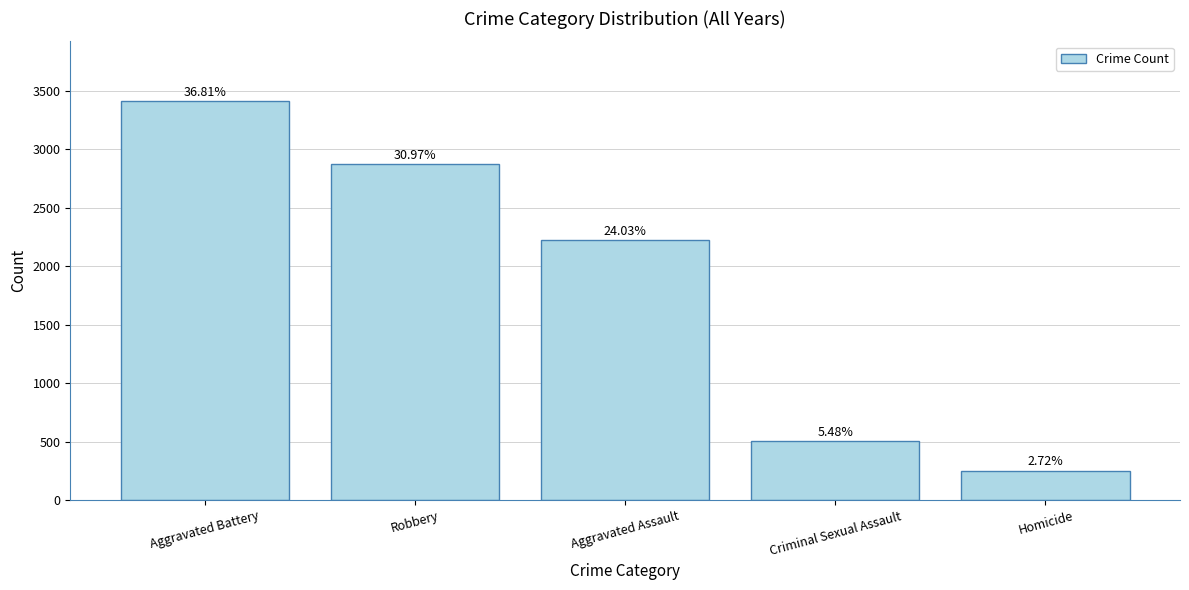

What is the average value?

1855